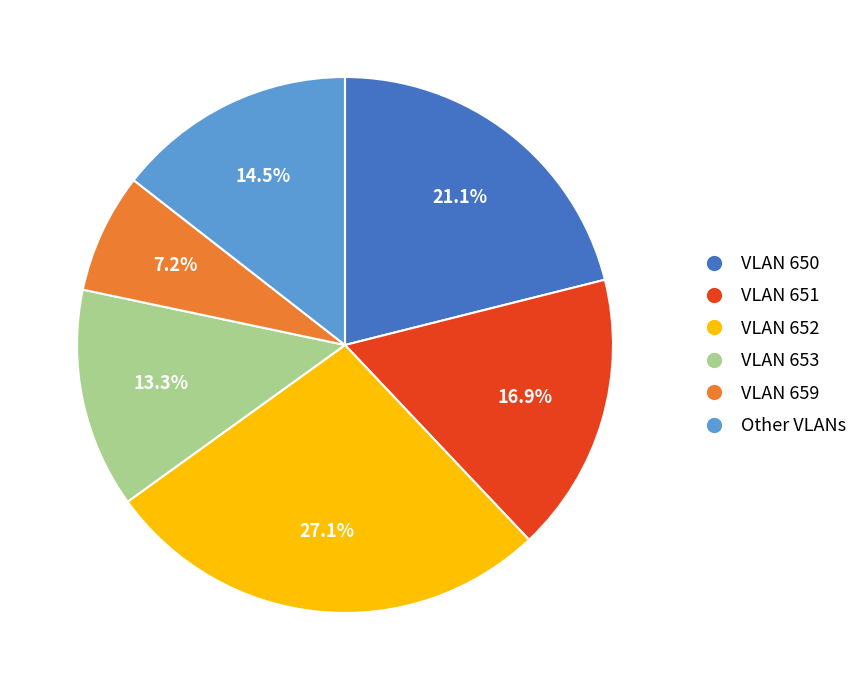

Is there any slice that represents more than half of the pie?

No